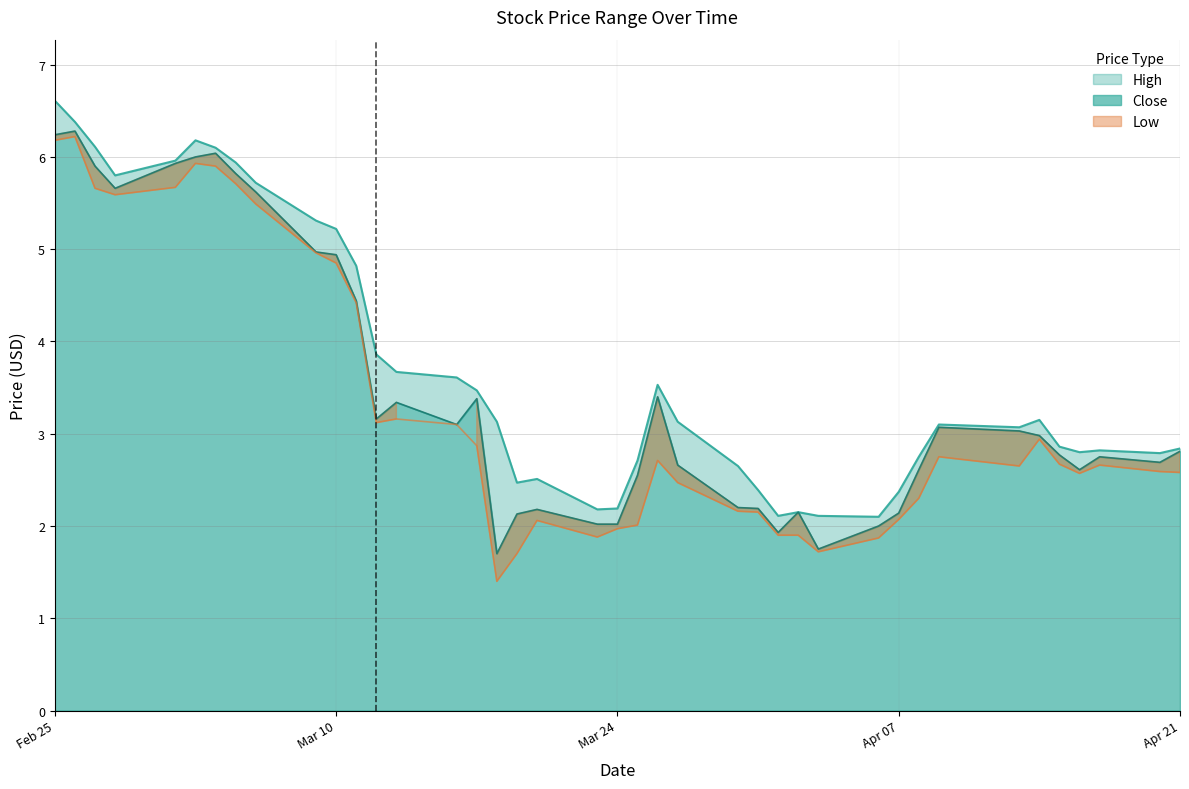

What position from the left is Feb 25?

1